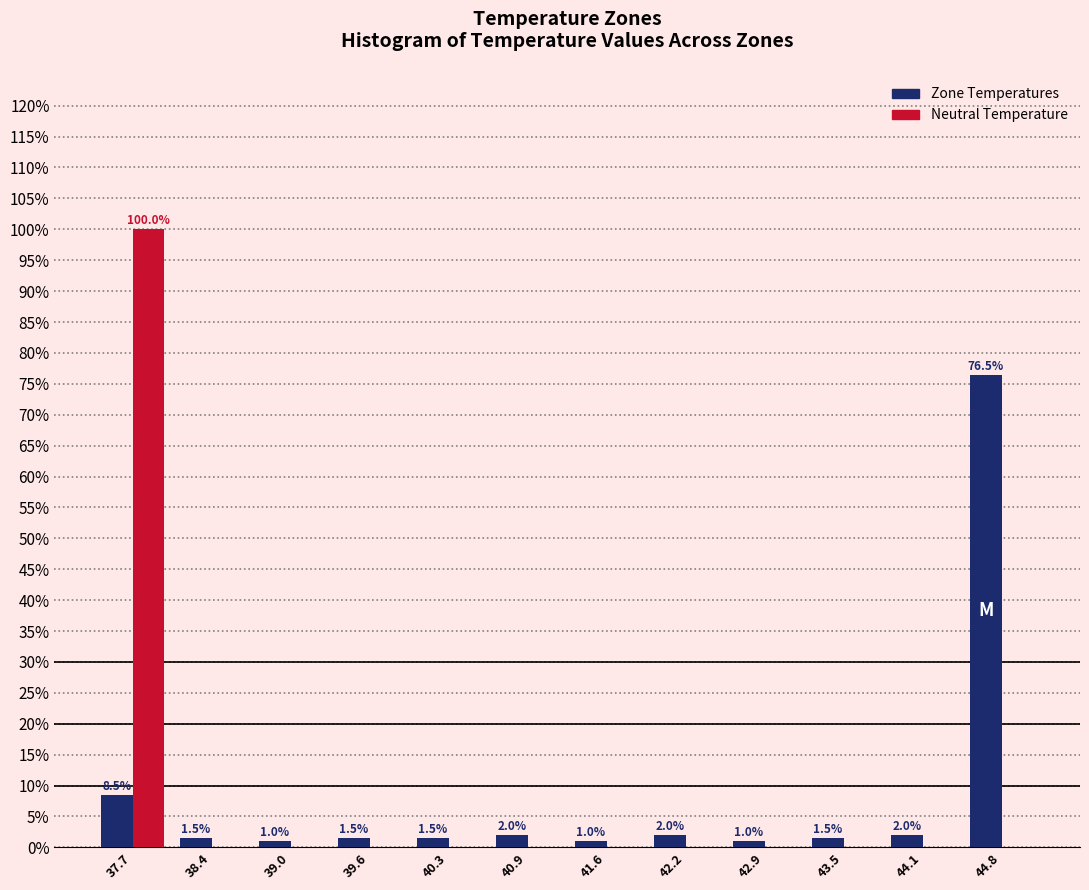

In the Zone Temperatures series, which range on the x-axis has the tallest bar?

44.5 to 45.1